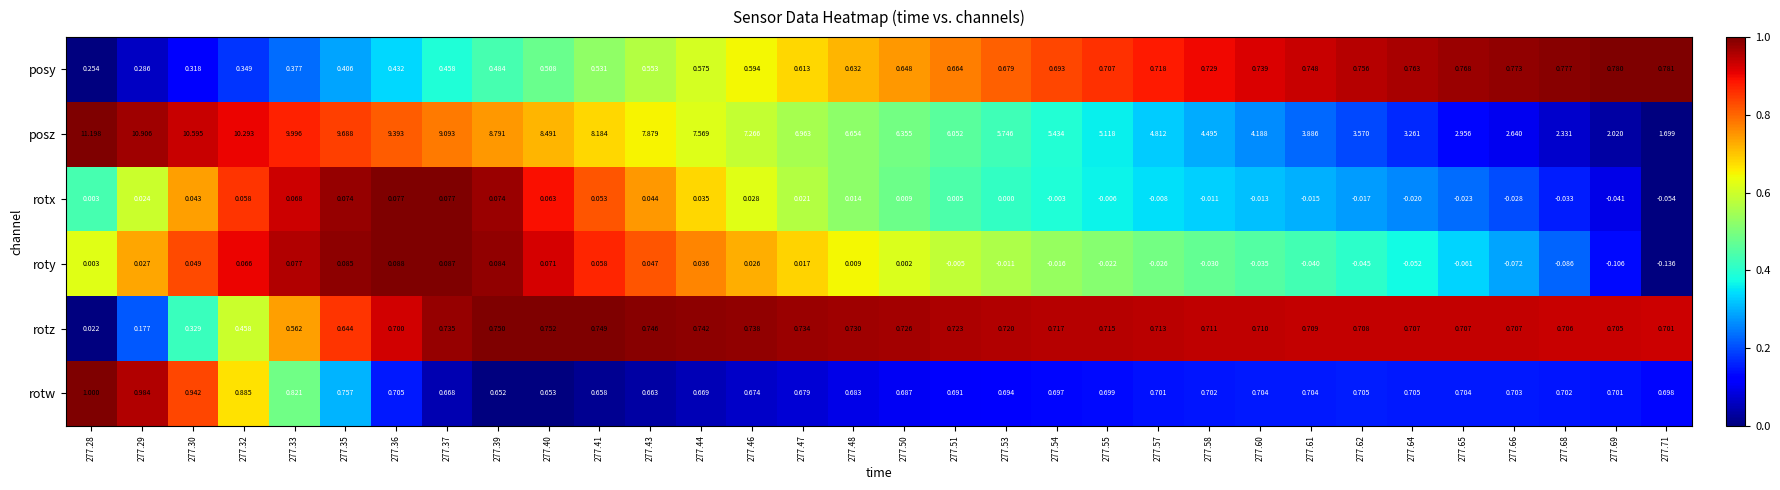

At how many categories does at least one series exceed 0?

32